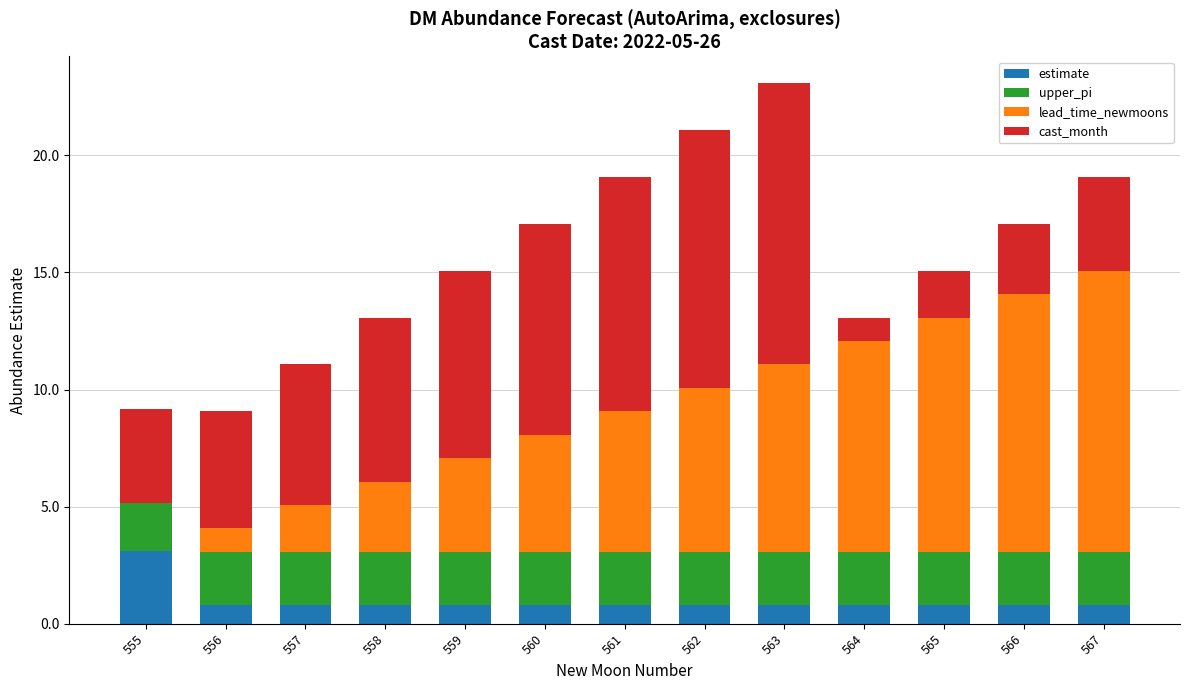

At which category is the sum across all series the highest?

563